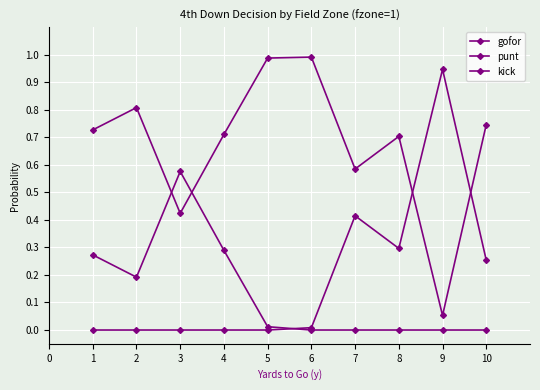

Count the number of categories in the chart.

10